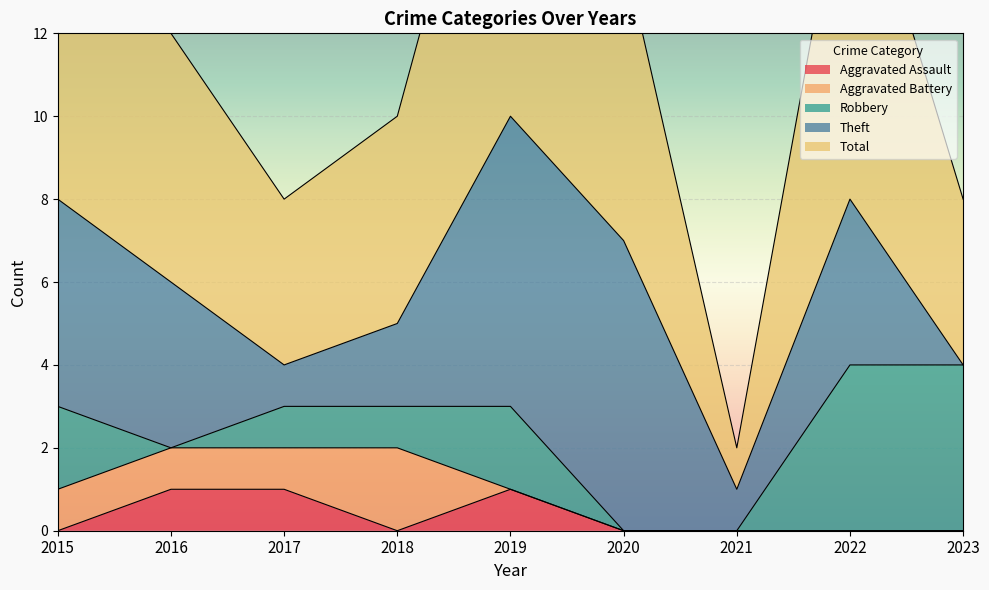

How many interior local valleys does the Robbery series have?

1